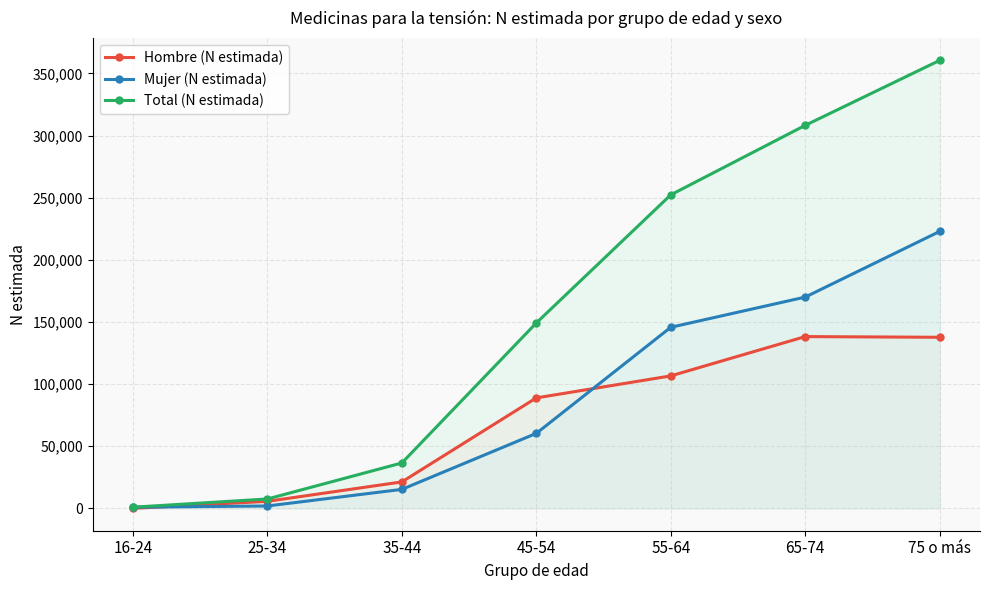

Which series ends up on top after the final intersection of Hombre (N estimada) and Mujer (N estimada)?

Mujer (N estimada)